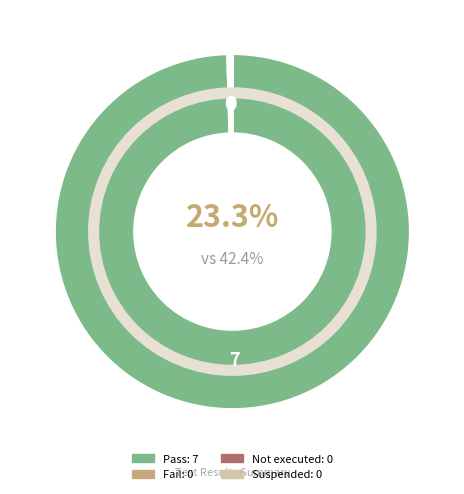

Between Pass and Fail, which is larger?

Pass